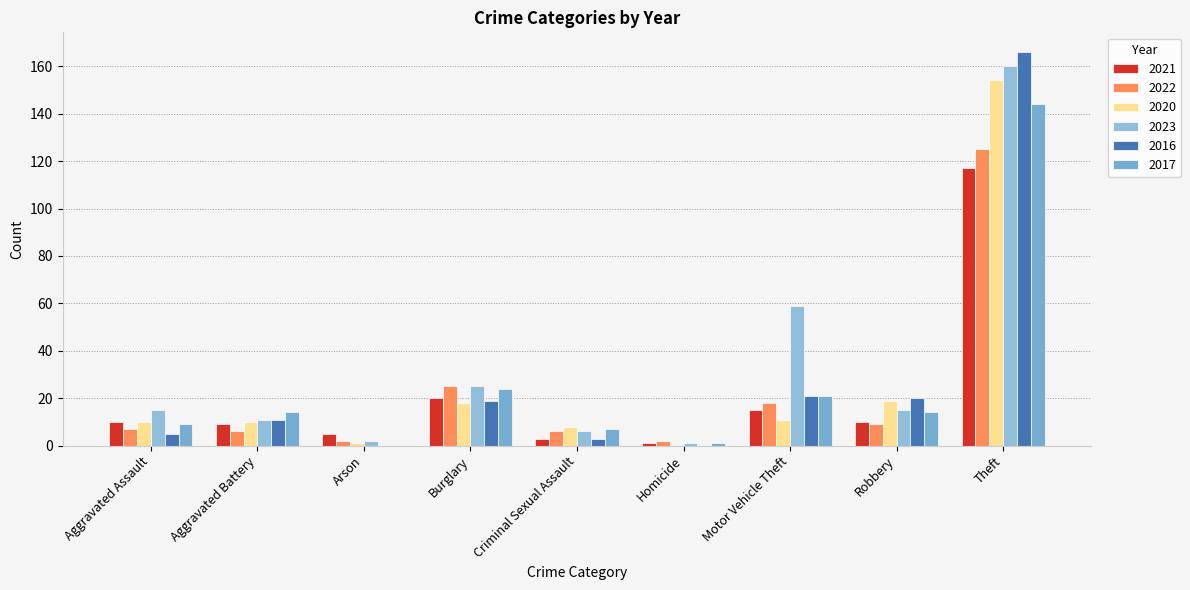

How many categories are shown in the chart?

9